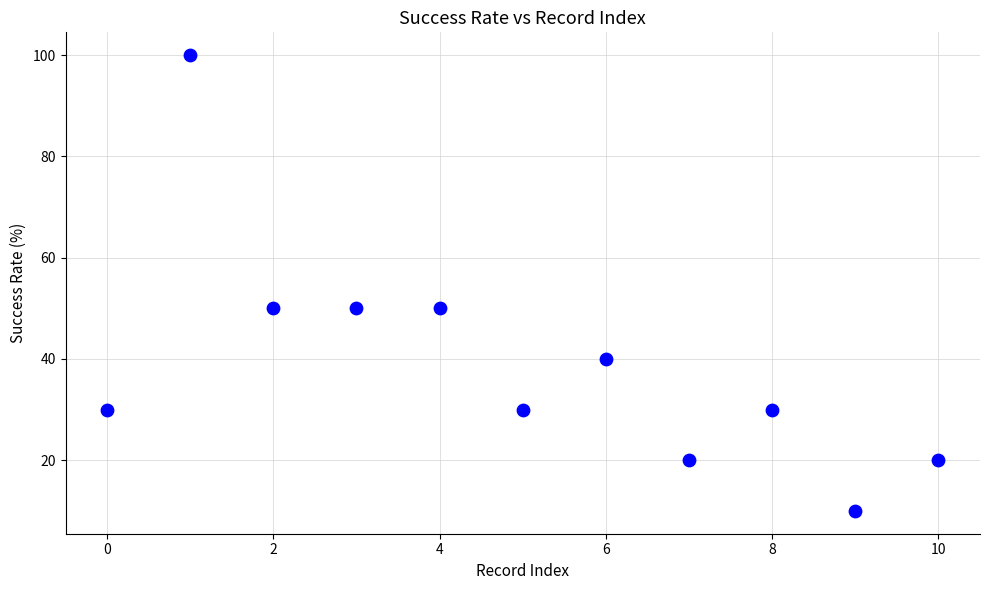

What is the range of Y values (max minus min)?

90